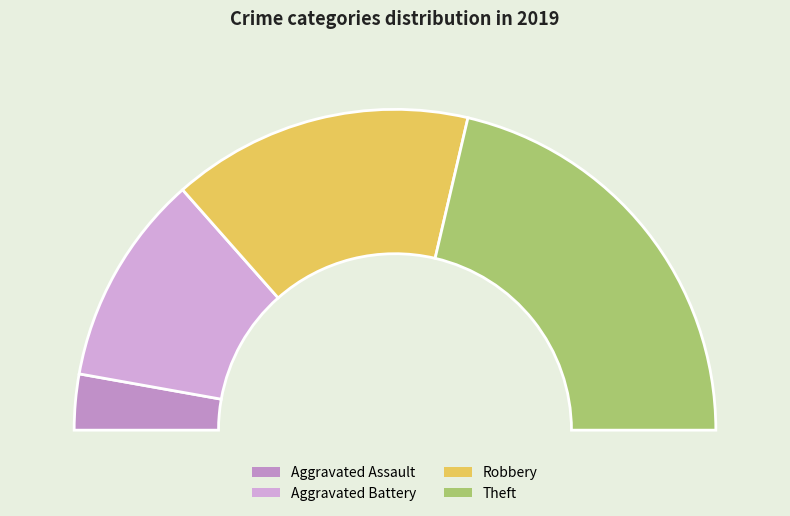

The Theft slice represents 32% of the pie. True or false?

False